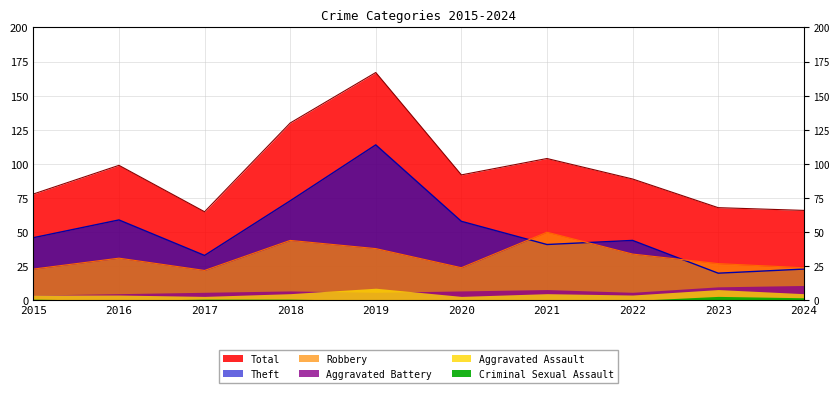

What is the sum of all Theft values?

511